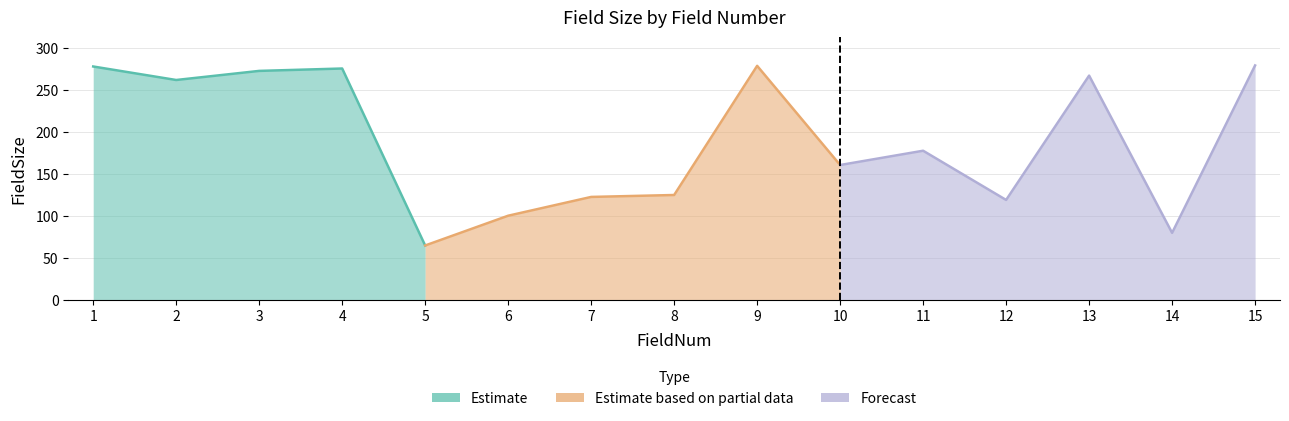

List the labels in order of value, largest first.

15, 9, 1, 4, 3, 13, 2, 11, 10, 8, 7, 12, 6, 14, 5